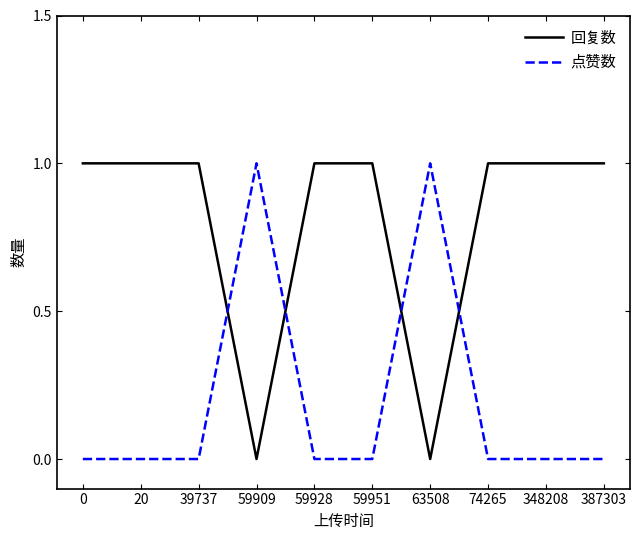

Which series has the largest total across all categories?

回复数